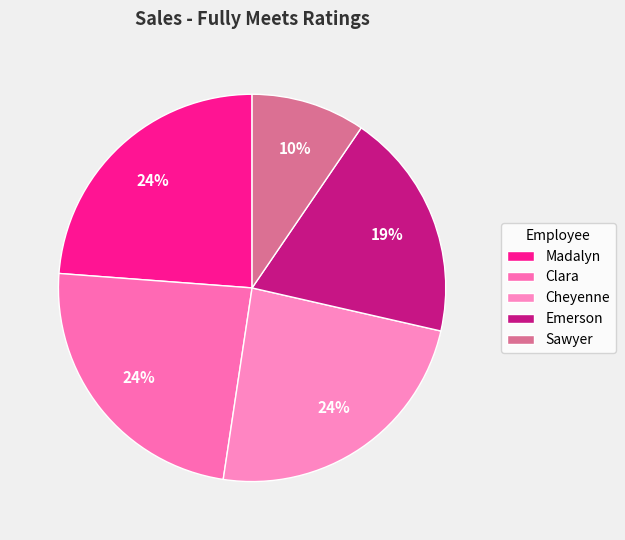

To the nearest percent, what is the combined percentage of Madalyn and Emerson?

43%